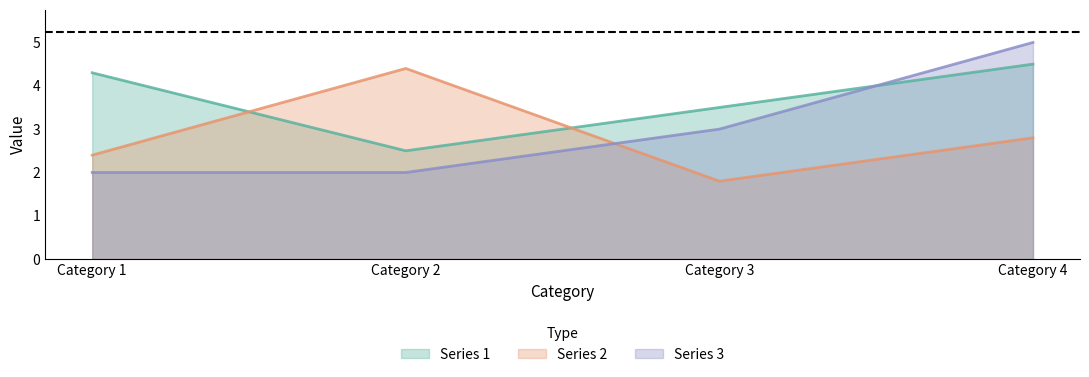

Read the Series 3 value at Category 2.

2.0